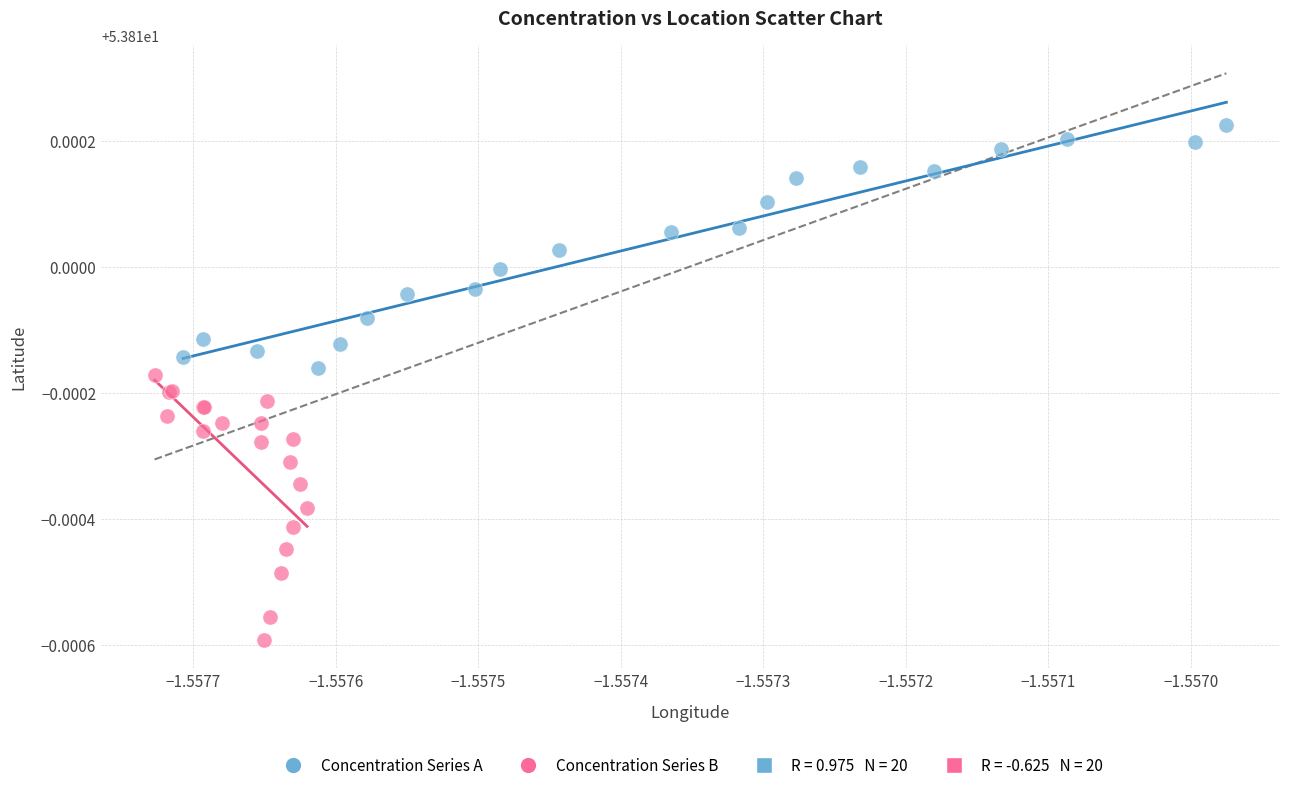

Which series has the largest Y range (max minus min)?

Concentration Series B